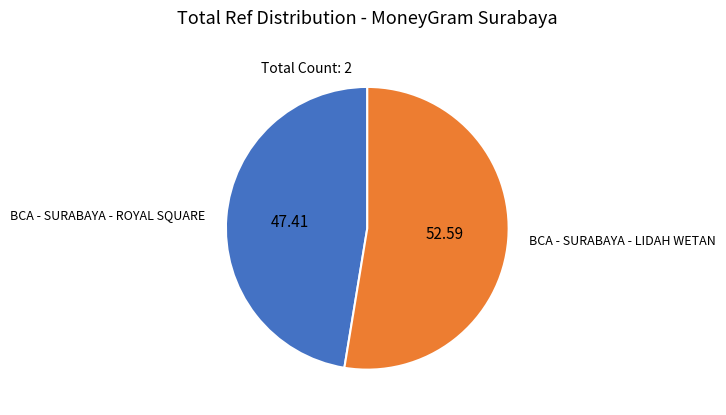

Is the sum of BCA - SURABAYA - ROYAL SQUARE and BCA - SURABAYA - LIDAH WETAN greater than half?

Yes